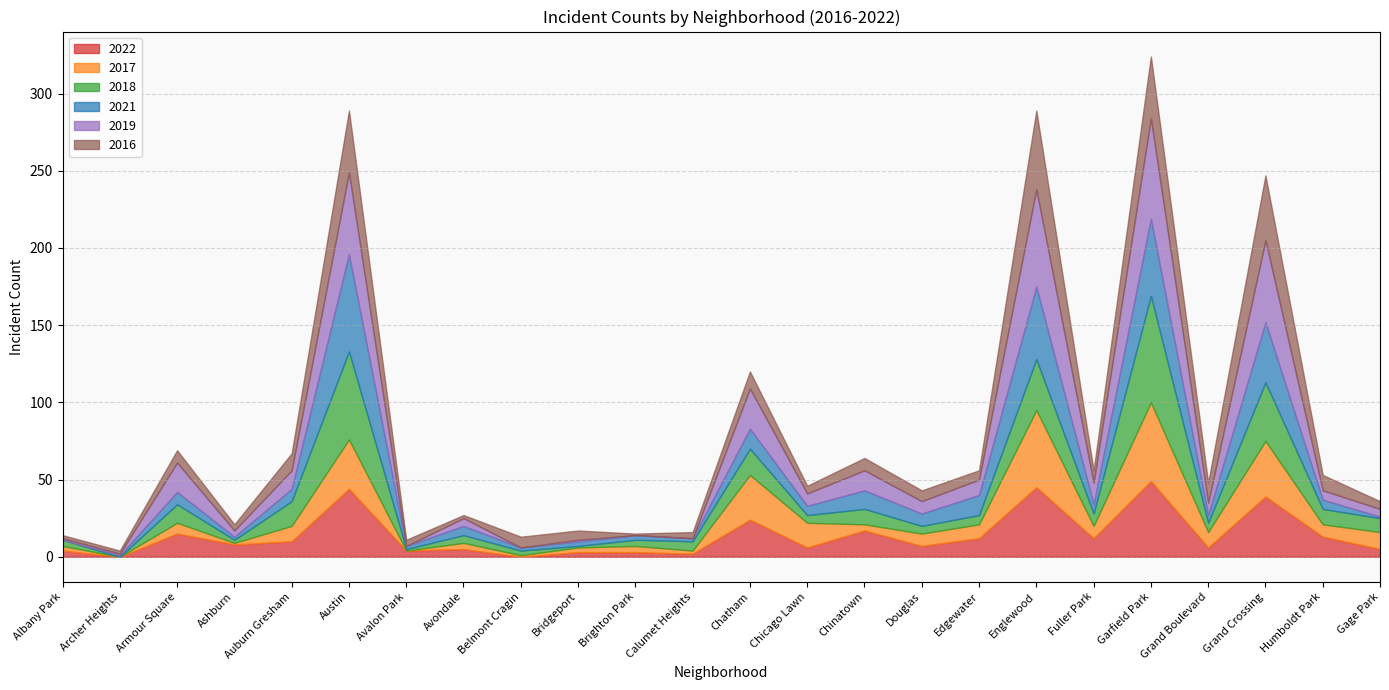

Between Bridgeport and Armour Square, which is larger?

Armour Square